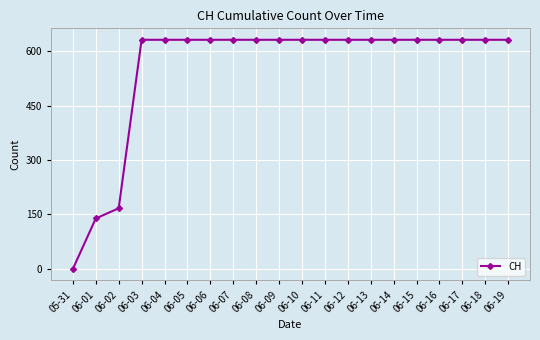

The value at 06-15 is 175. True or false?

False